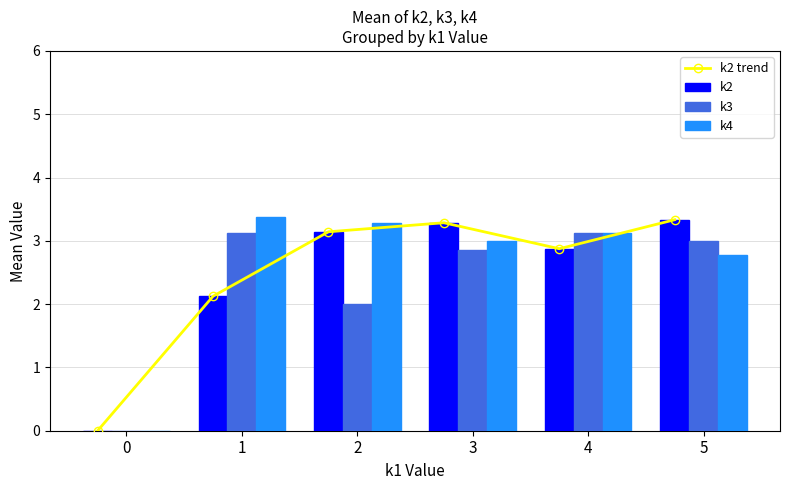

What is the maximum value shown in the chart?

3.4